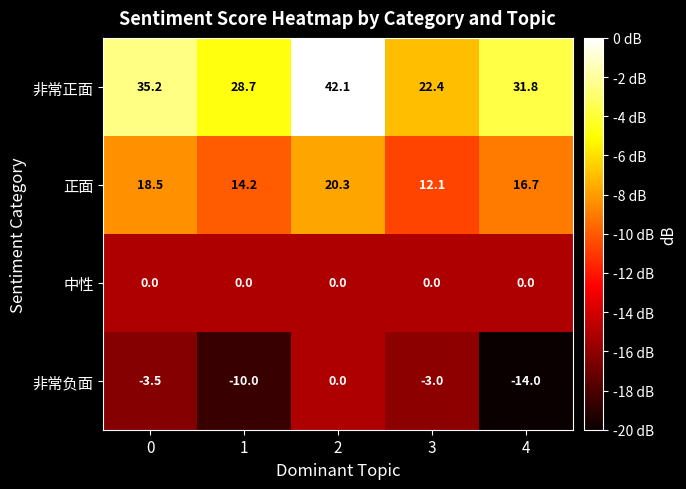

At which label does 非常负面 reach its minimum?

4